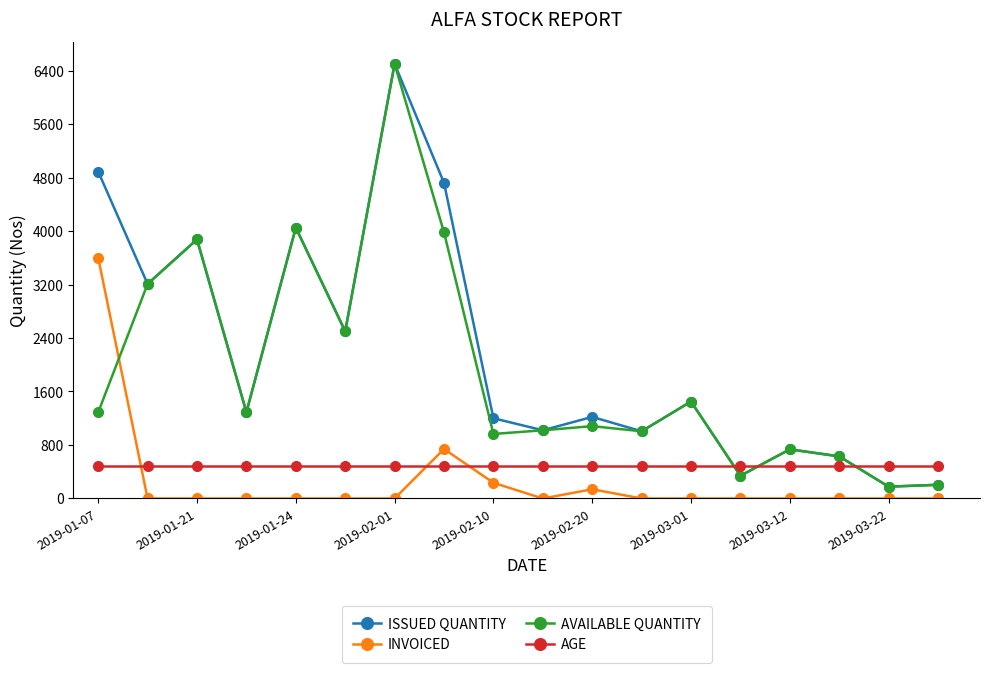

What is the difference between the second highest and second lowest values in the AVAILABLE QUANTITY series?

3845